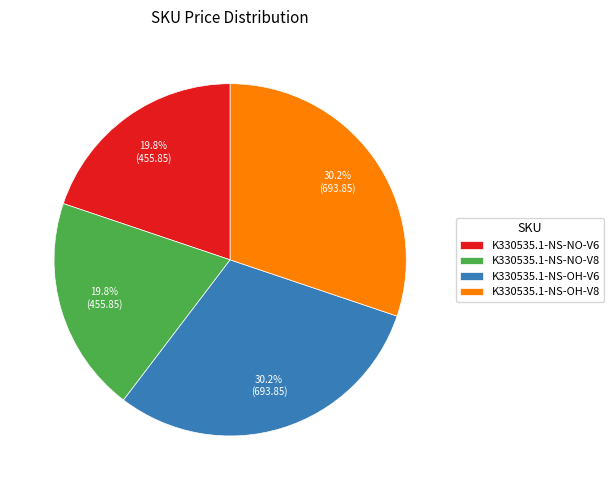

Count the number of slices in the pie.

4